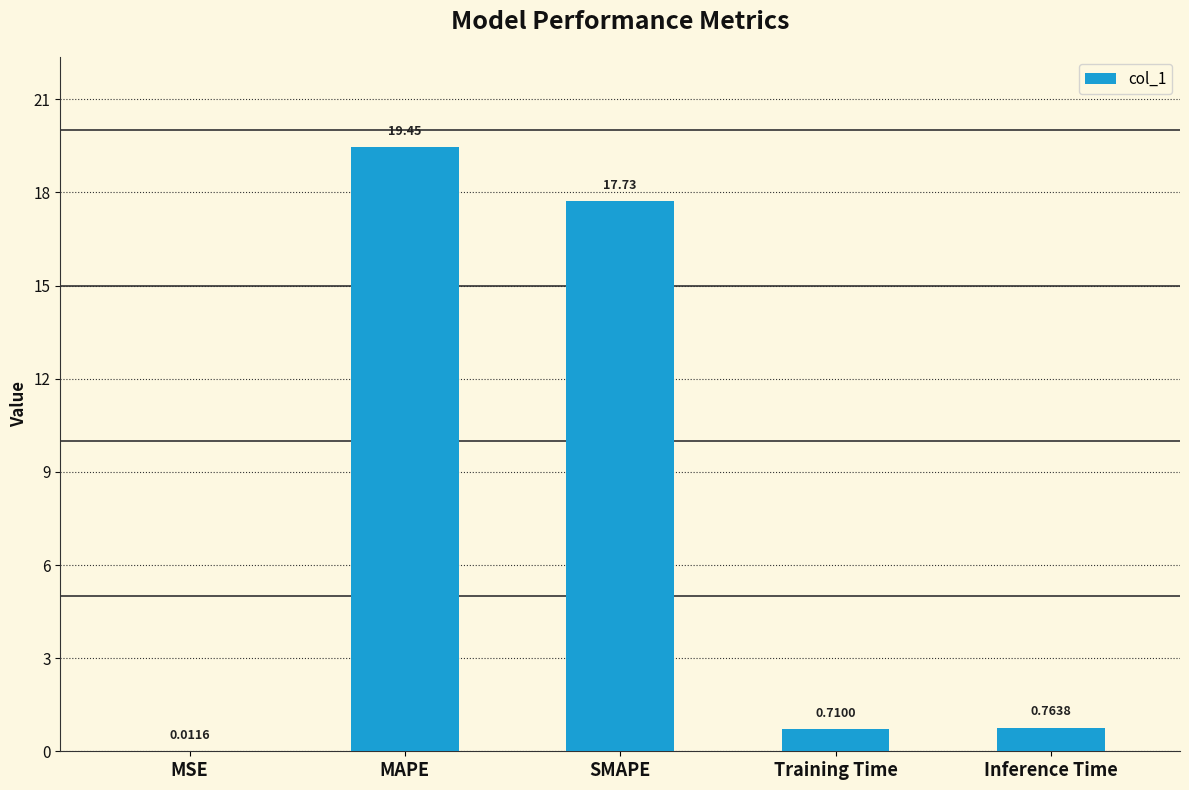

What is the sum of the values at Inference Time and Training Time?

1.5